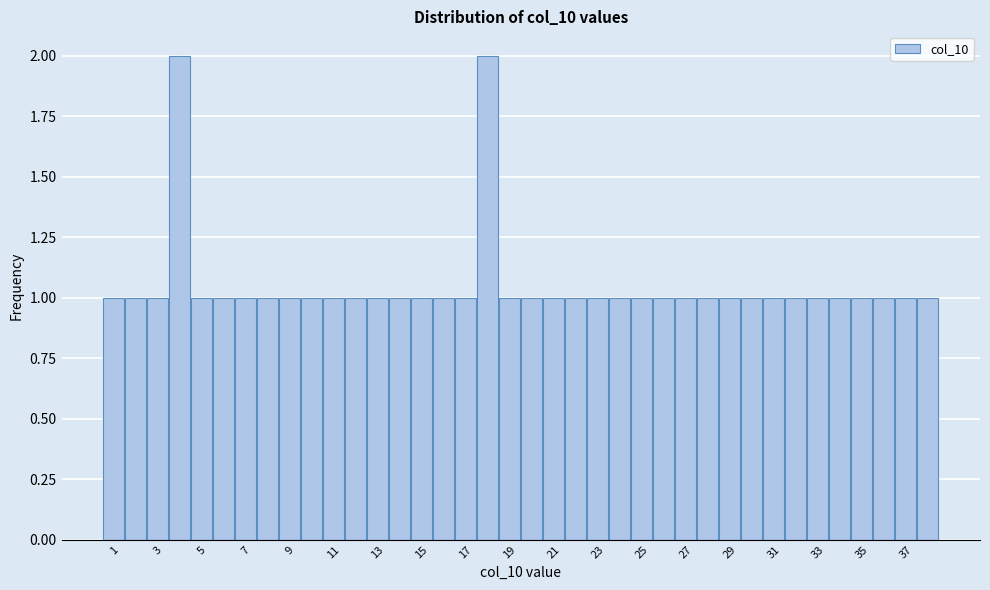

What is the height of the bar covering 8.5 to 9.5 on the x-axis? Neither the bar edges nor the heights are printed on the chart, so give them approximately, as read against the axes.

1